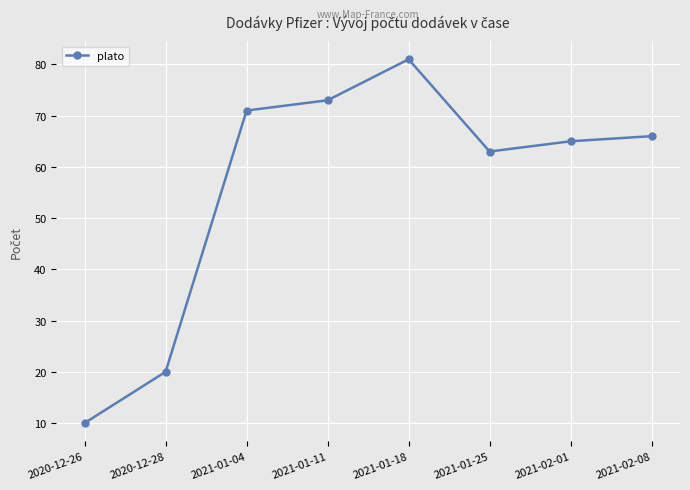

What is the sum of all values?

449